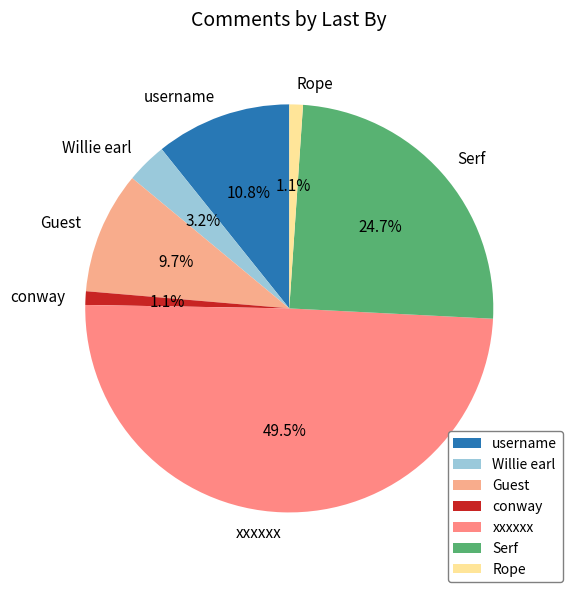

What portion of the pie excludes Guest?

90.3%